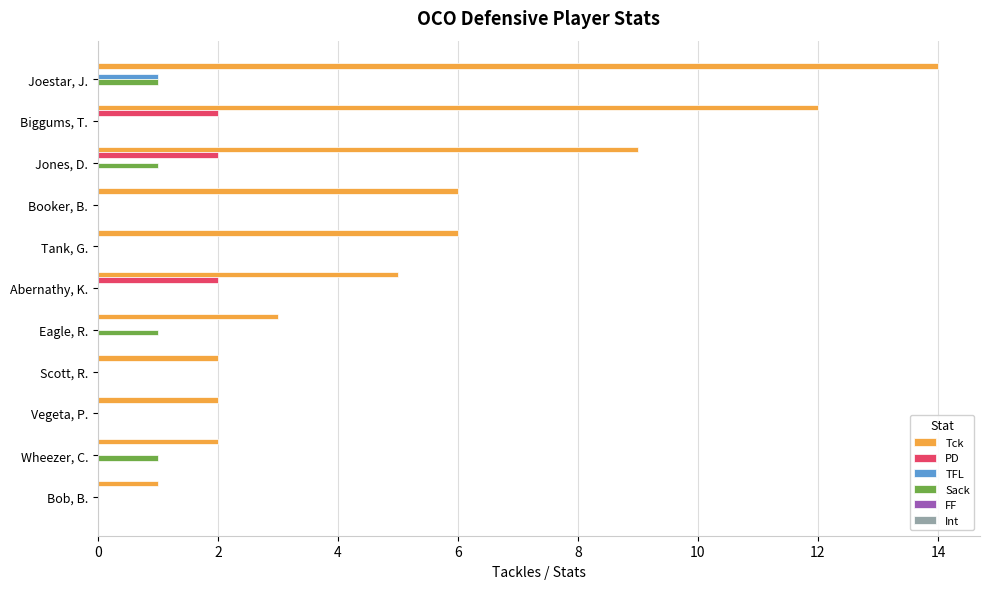

Is it true that PD equals -1 at Wheezer, C.?

False